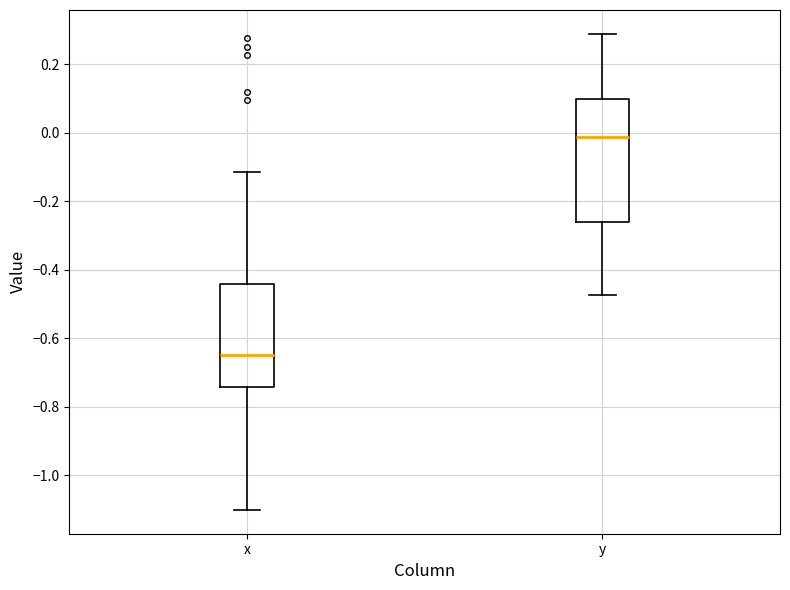

Comparing the boxes themselves (not the whiskers), which one is the tallest?

y